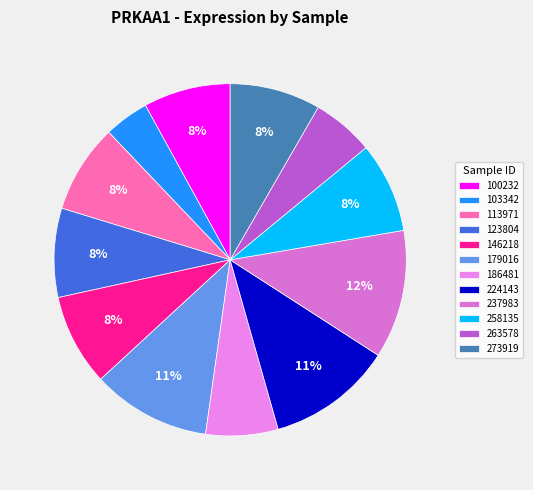

To the nearest percent, what is the average slice percentage?

8%